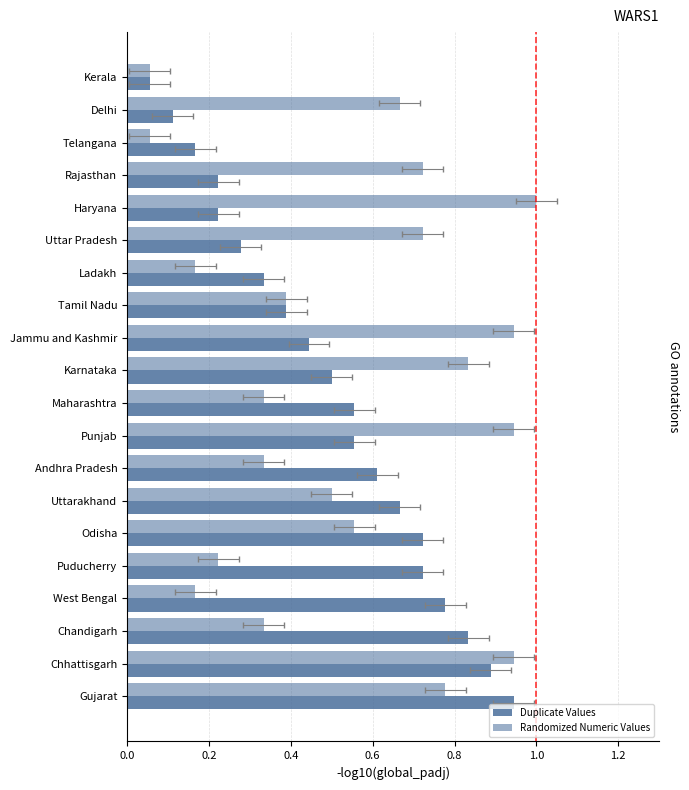

Which series has the largest total across all categories?

Randomized Numeric Values